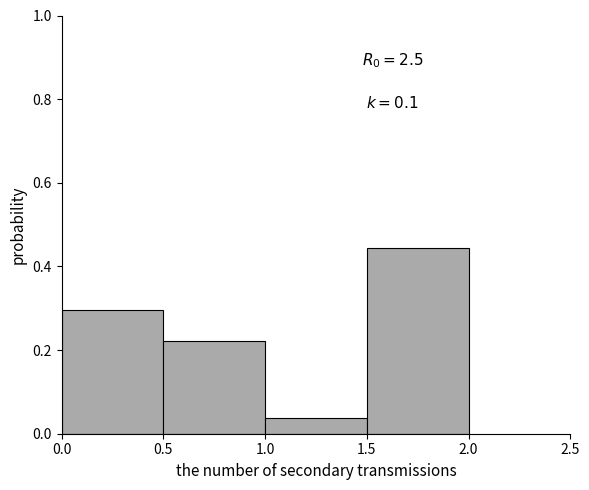

Over which range of the x-axis is the bar tallest?

1.5 to 2.0